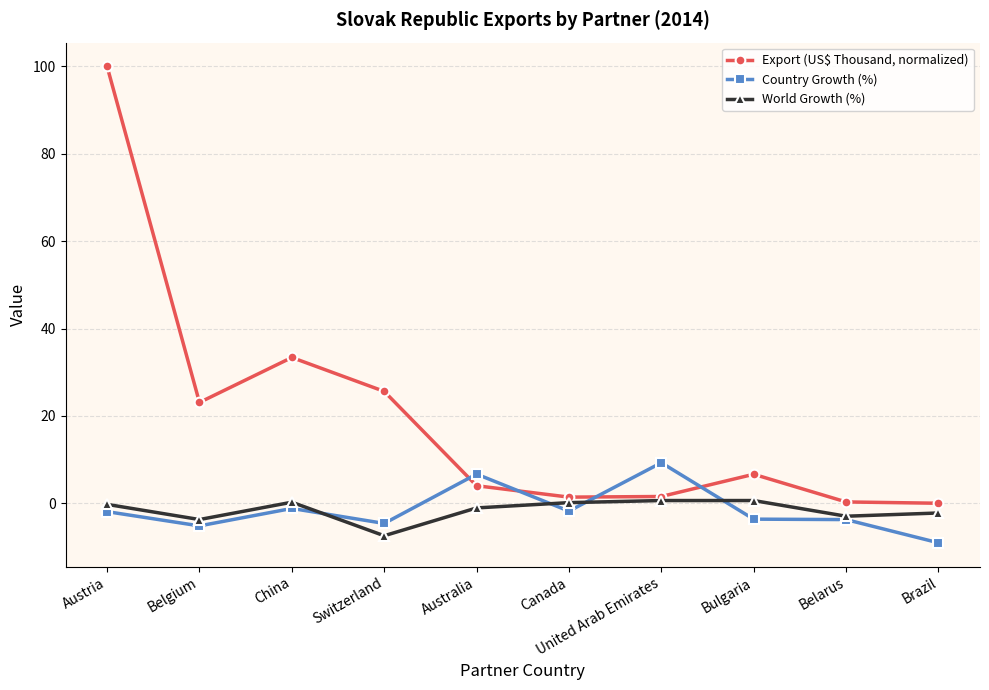

What is the spread (max minus min) of values at Belgium?

28.3